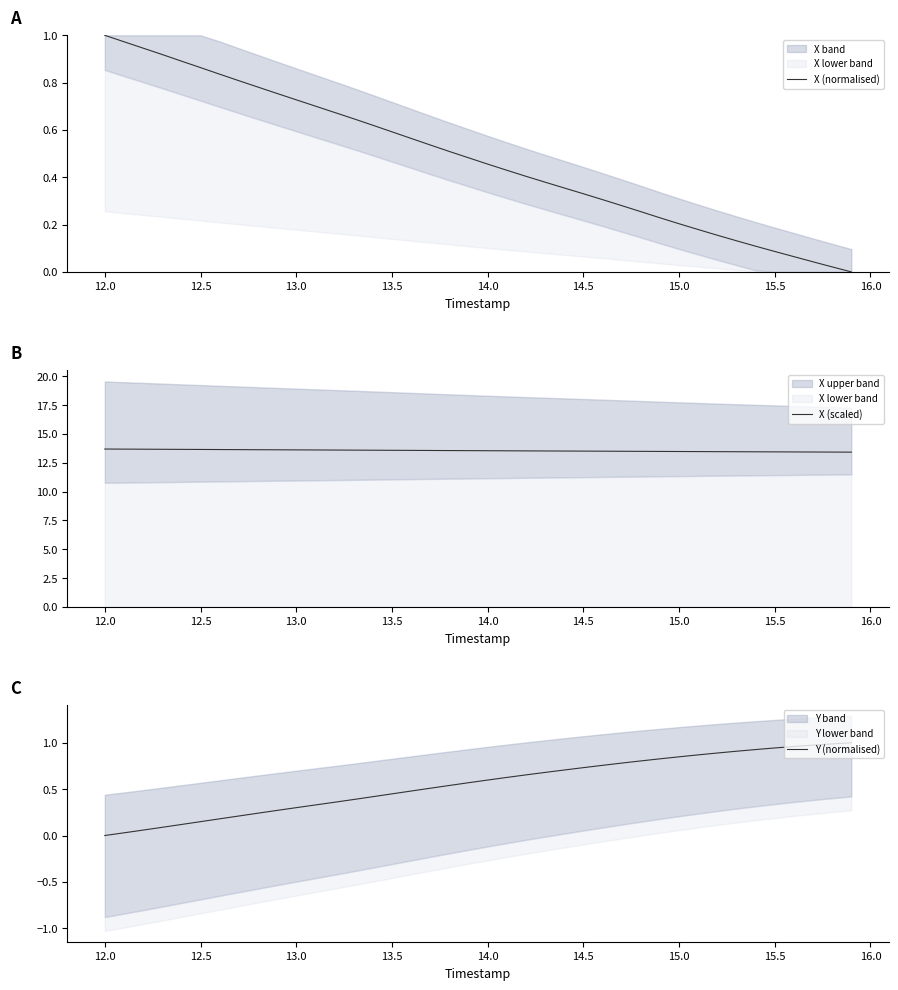

The X (normalised) series shows 0.4 at 12.5. True or false?

False